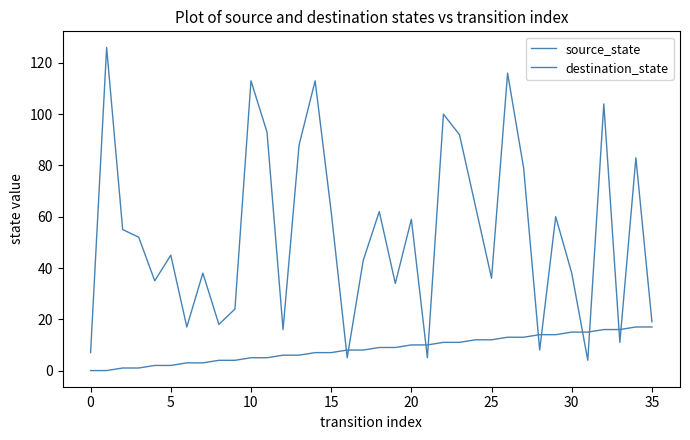

Is this an area chart (filled region under the line)?

No